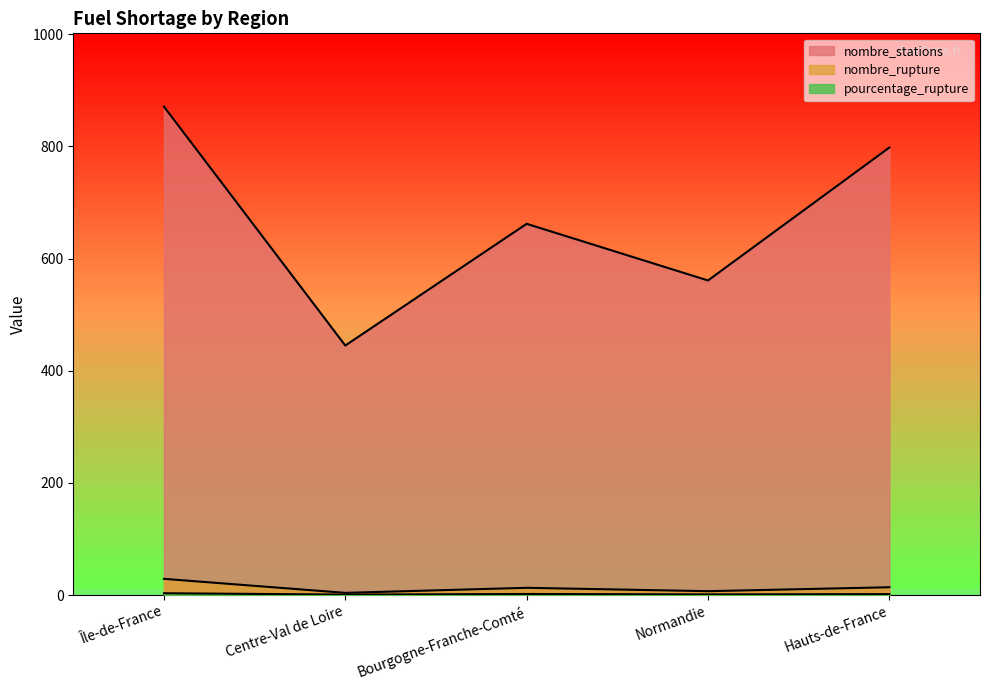

In nombre_stations, how many points are higher than both neighbors (excluding endpoints)?

1